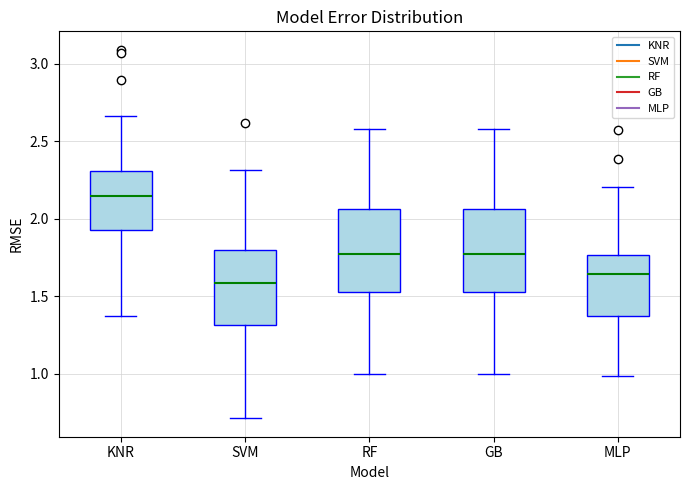

Which box has the highest median line?

KNR